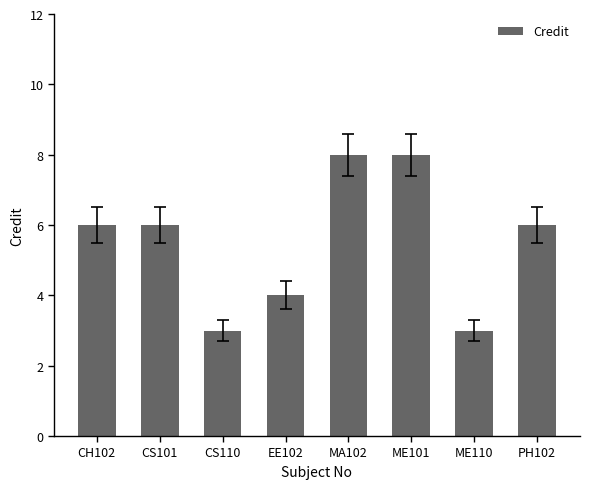

What is the label of the 4th bar from the right?

MA102